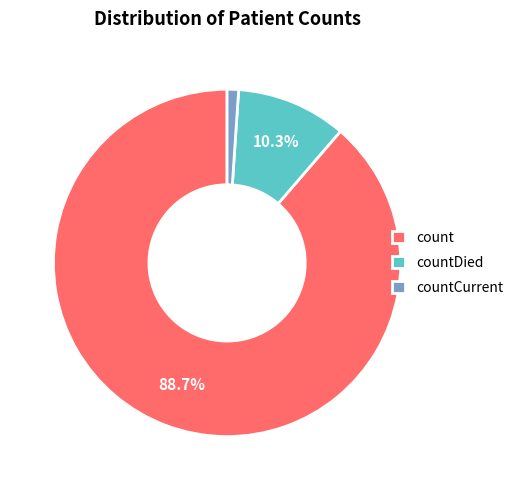

Count the number of slices in the pie.

3